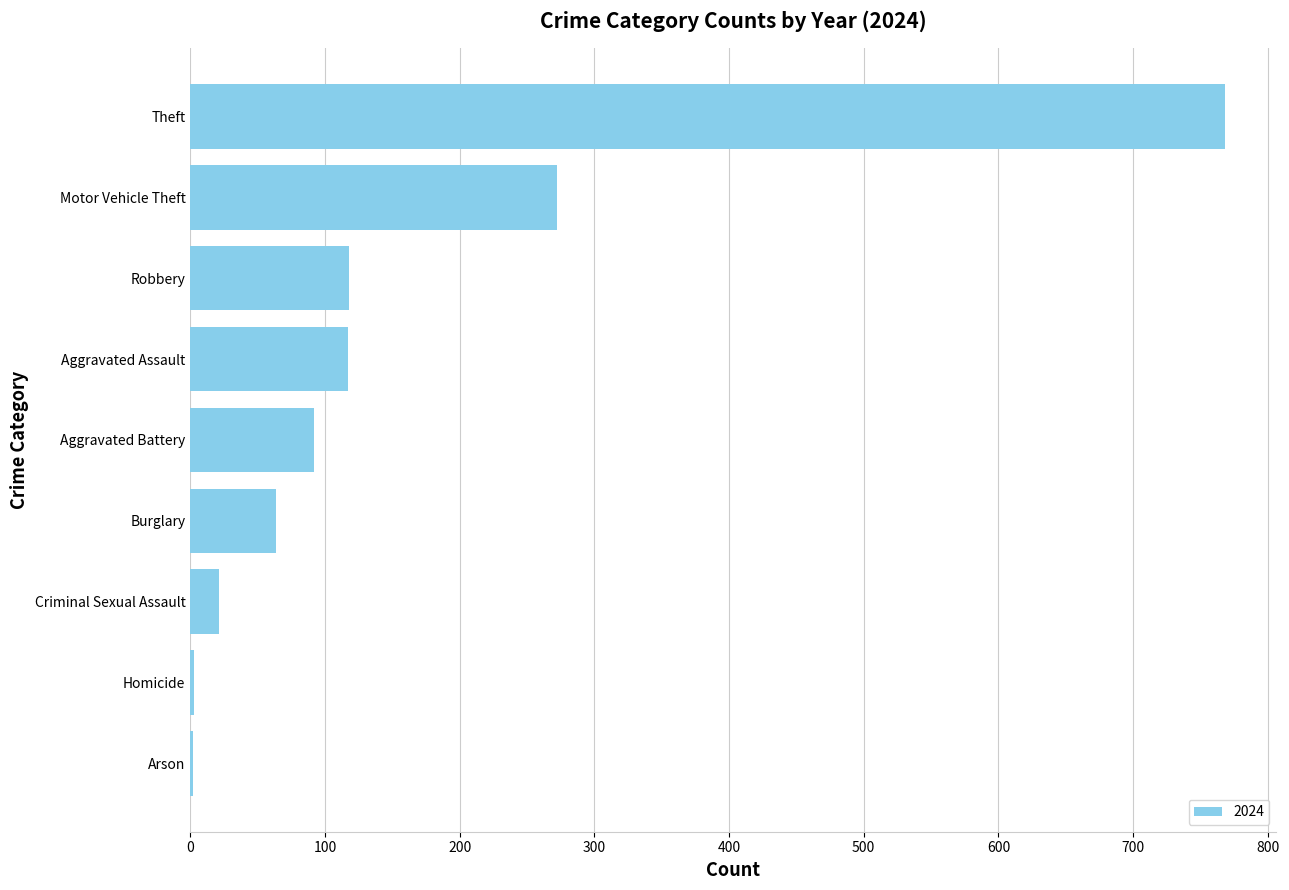

What is the sum of all values?

1457